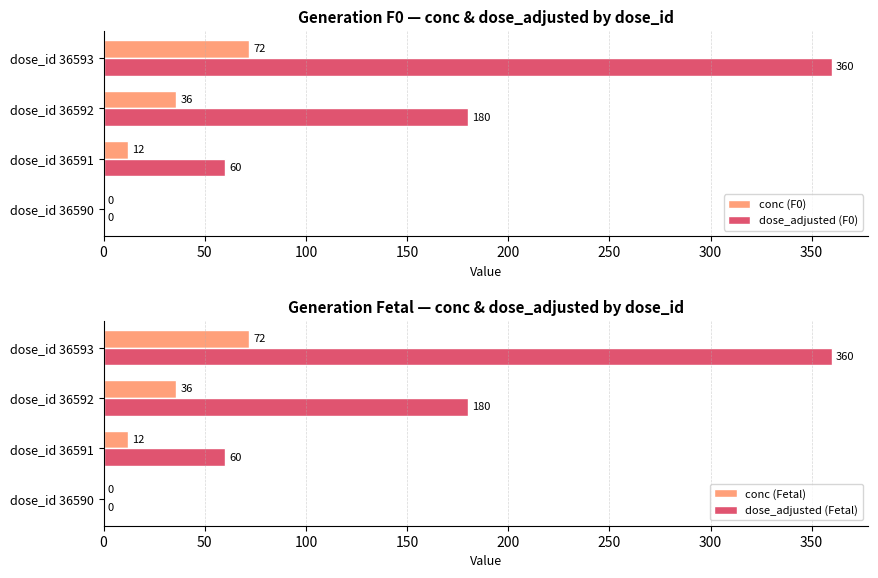

How many series are shown in this chart?

4